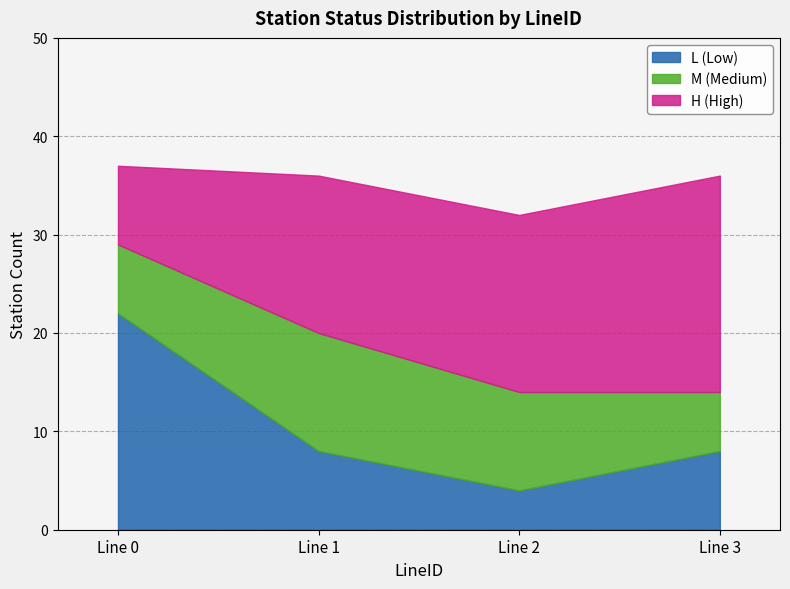

At how many categories does at least one series exceed 4?

4